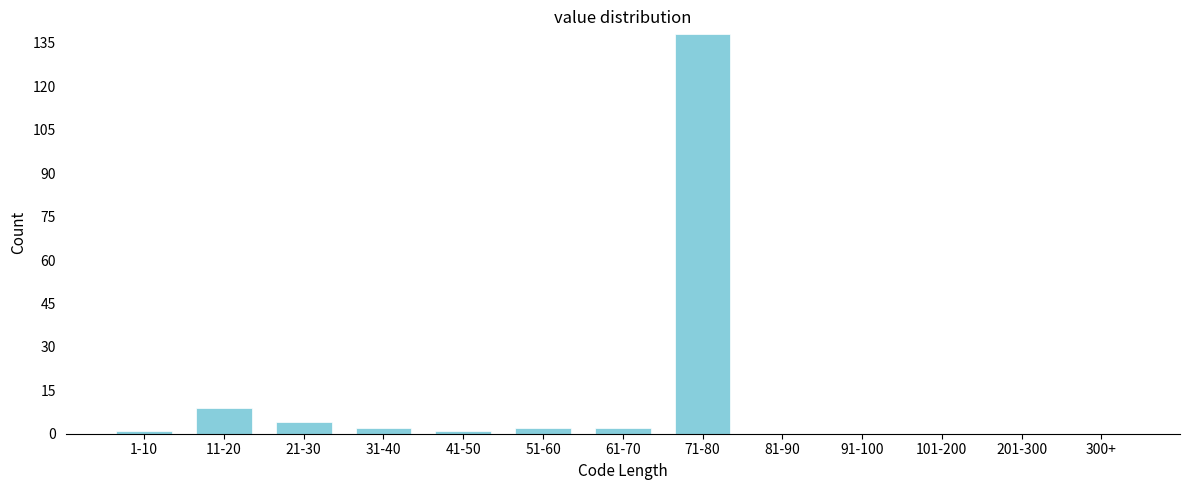

What is the maximum value shown in the chart?

138